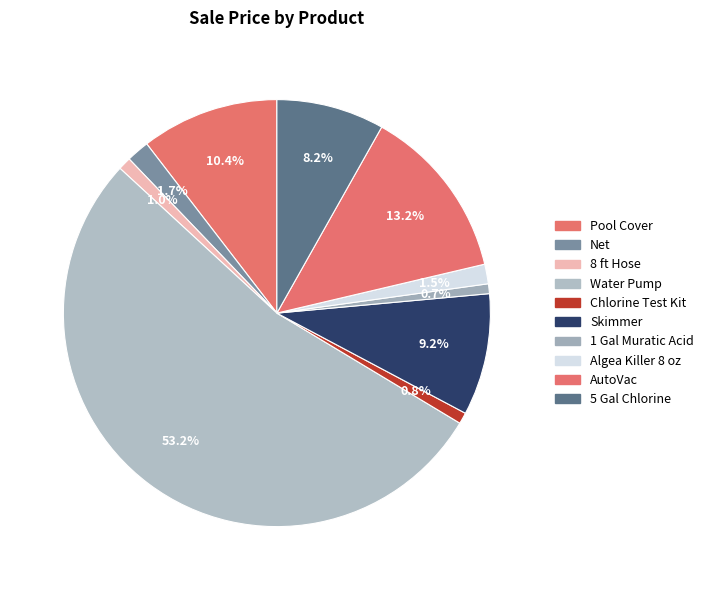

The 1 Gal Muratic Acid slice represents 1% of the pie. True or false?

True